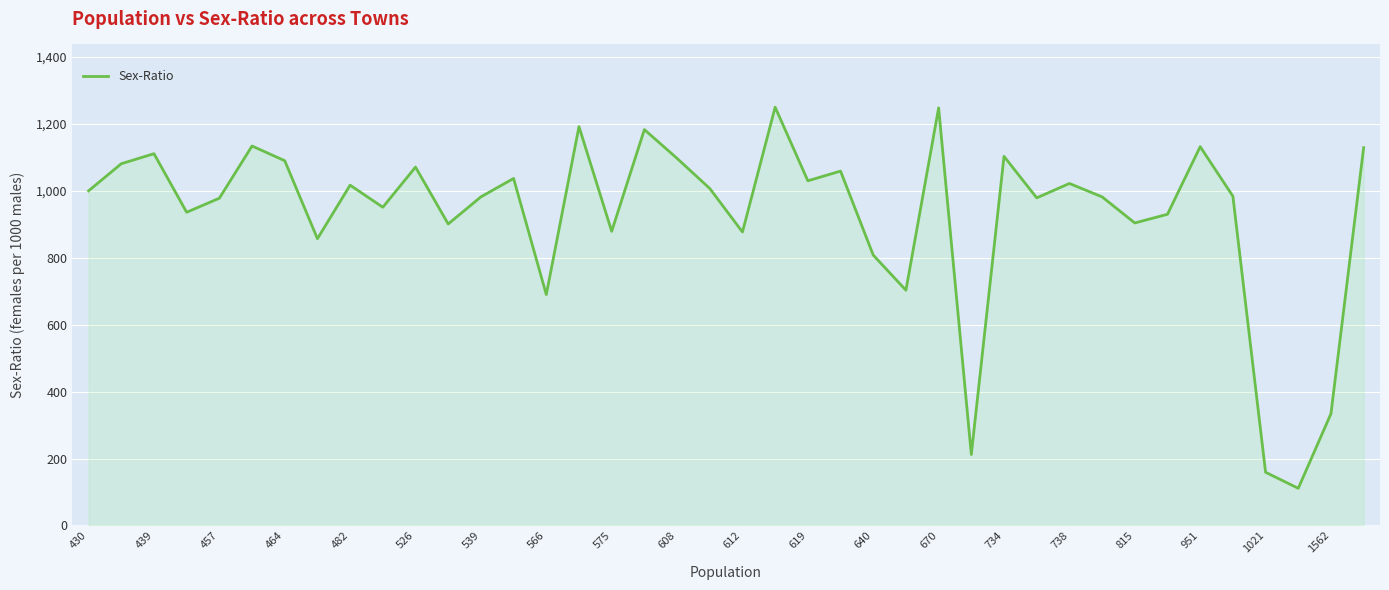

What is the difference between the maximum and minimum values?

1139